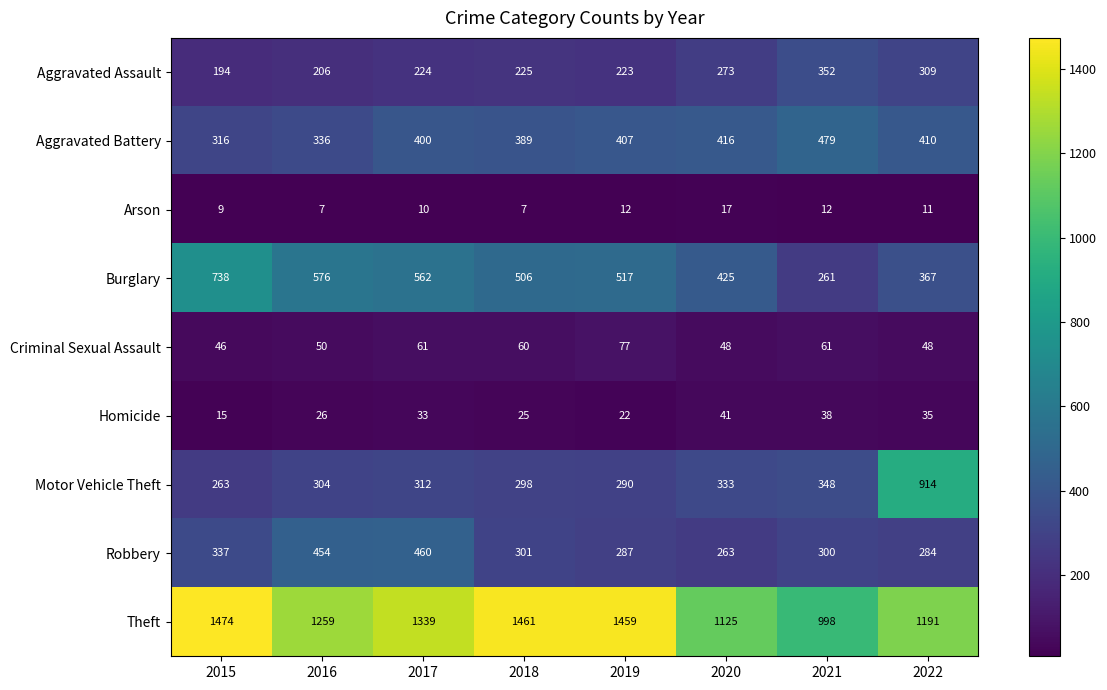

The Arson series shows 7 at 2022. True or false?

False